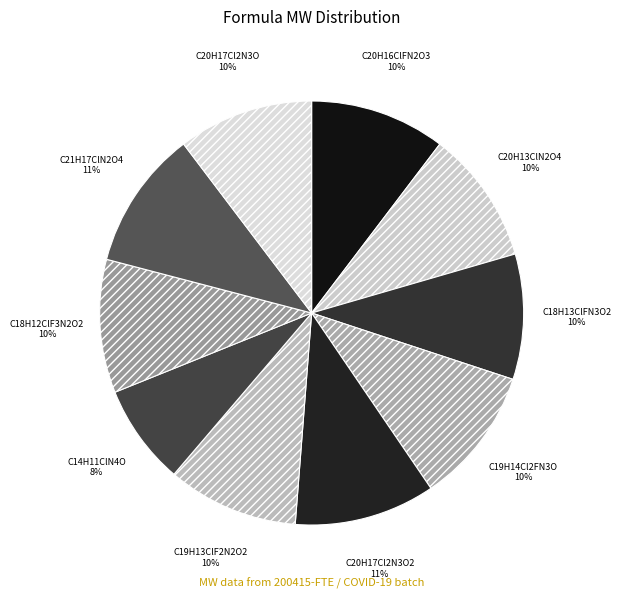

To the nearest percent, what is the difference between the largest and smallest slice percentages?

3%